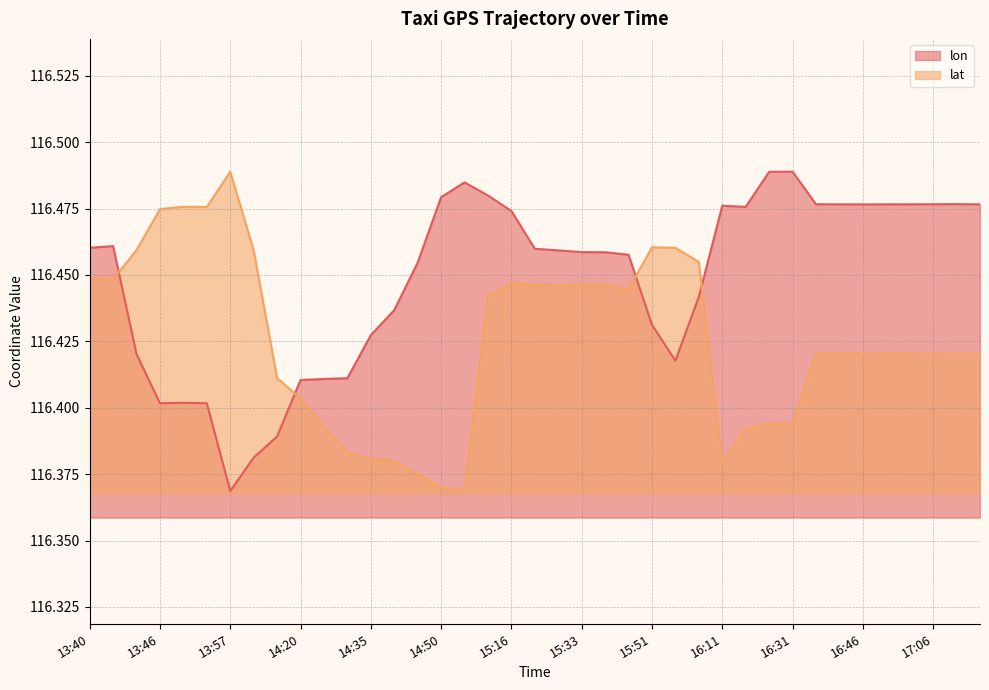

List the series in order of their overall mean, lowest first.

lat, lon